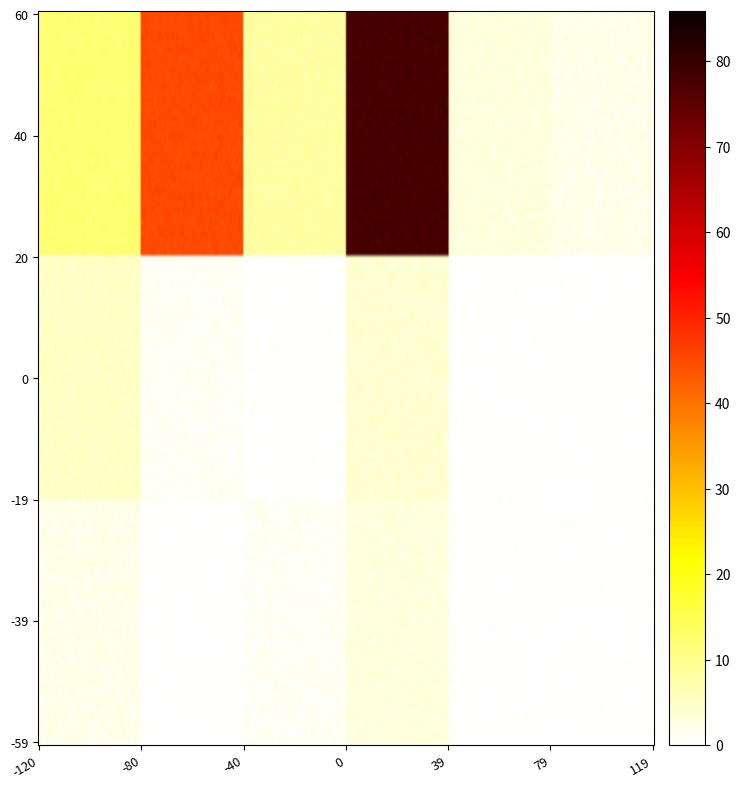

What is the difference between the maximum and minimum values?

78